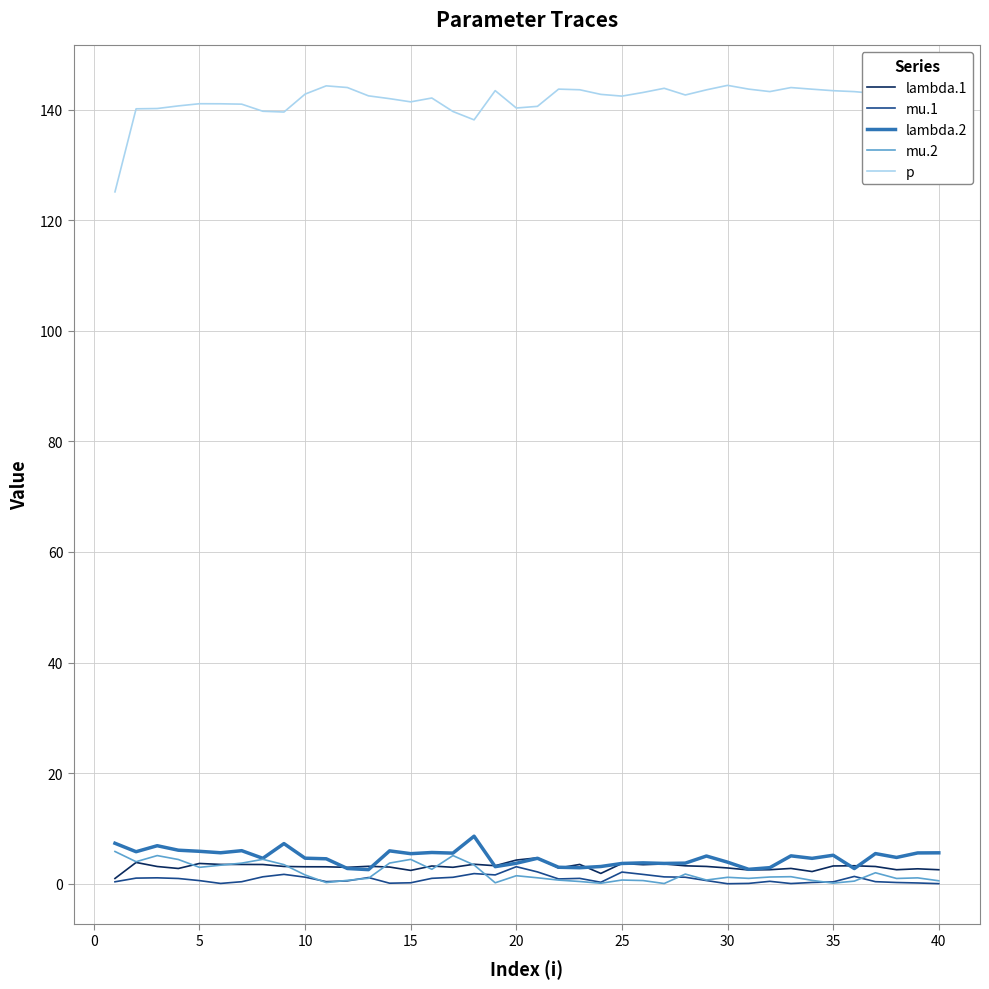

True or false: lambda.2 and p cross at least once.

False